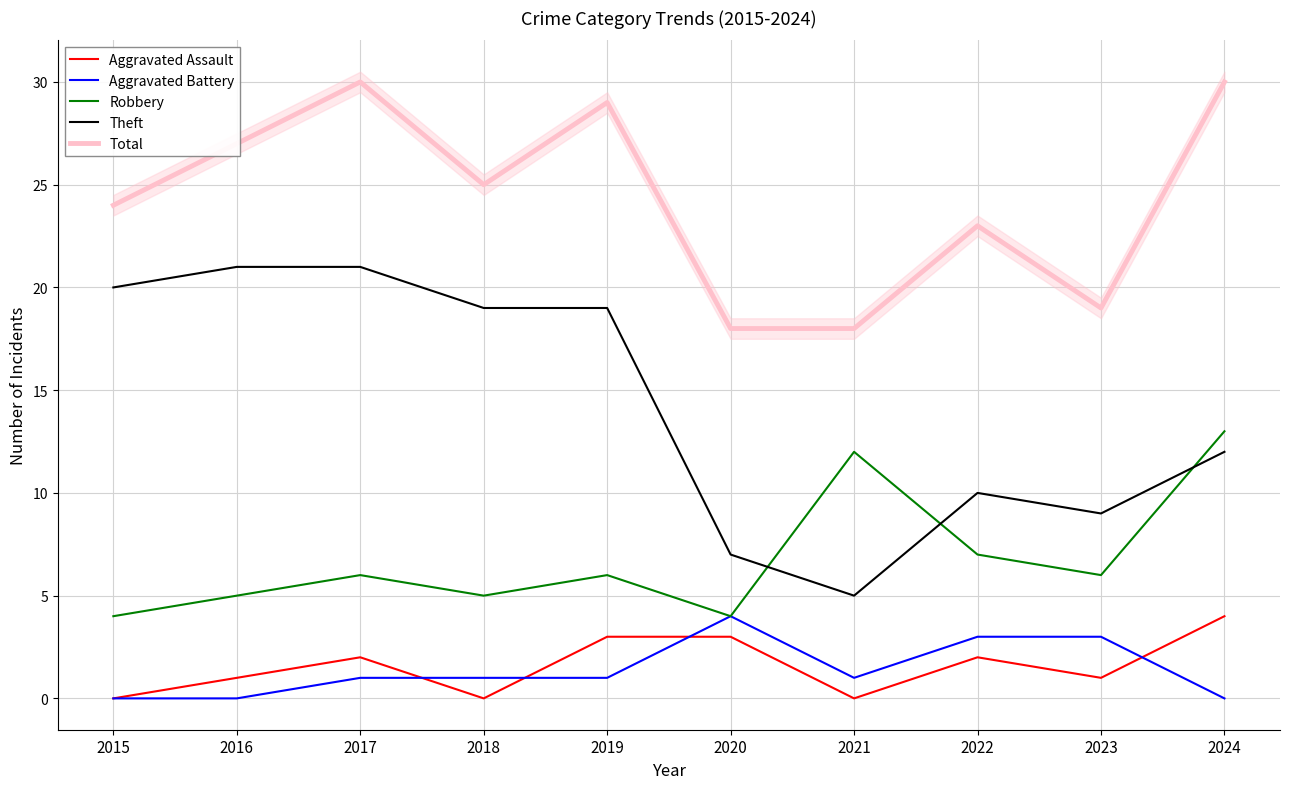

At which label does Theft first exceed 19?

2015